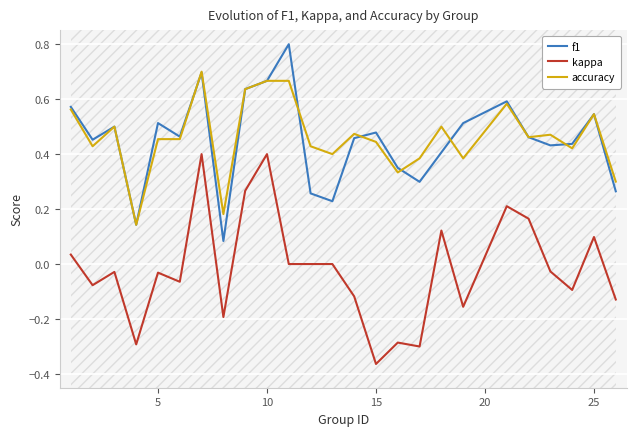

At how many categories does at least one series exceed 0?

25